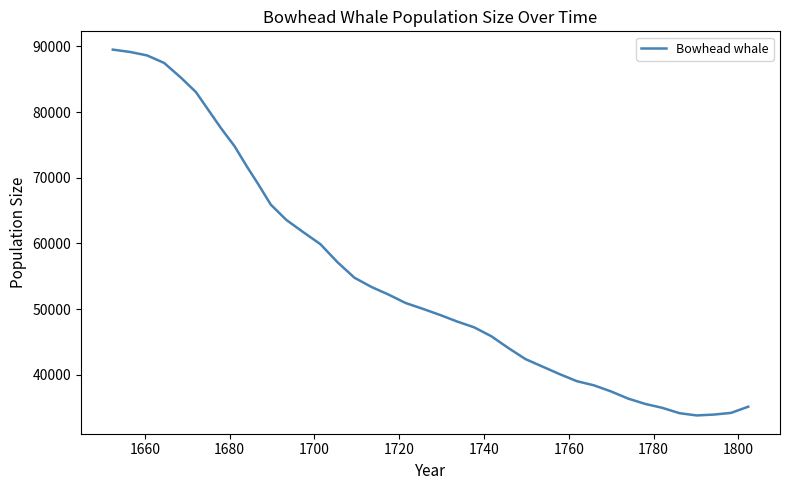

What is the maximum value shown in the chart?

89492.8